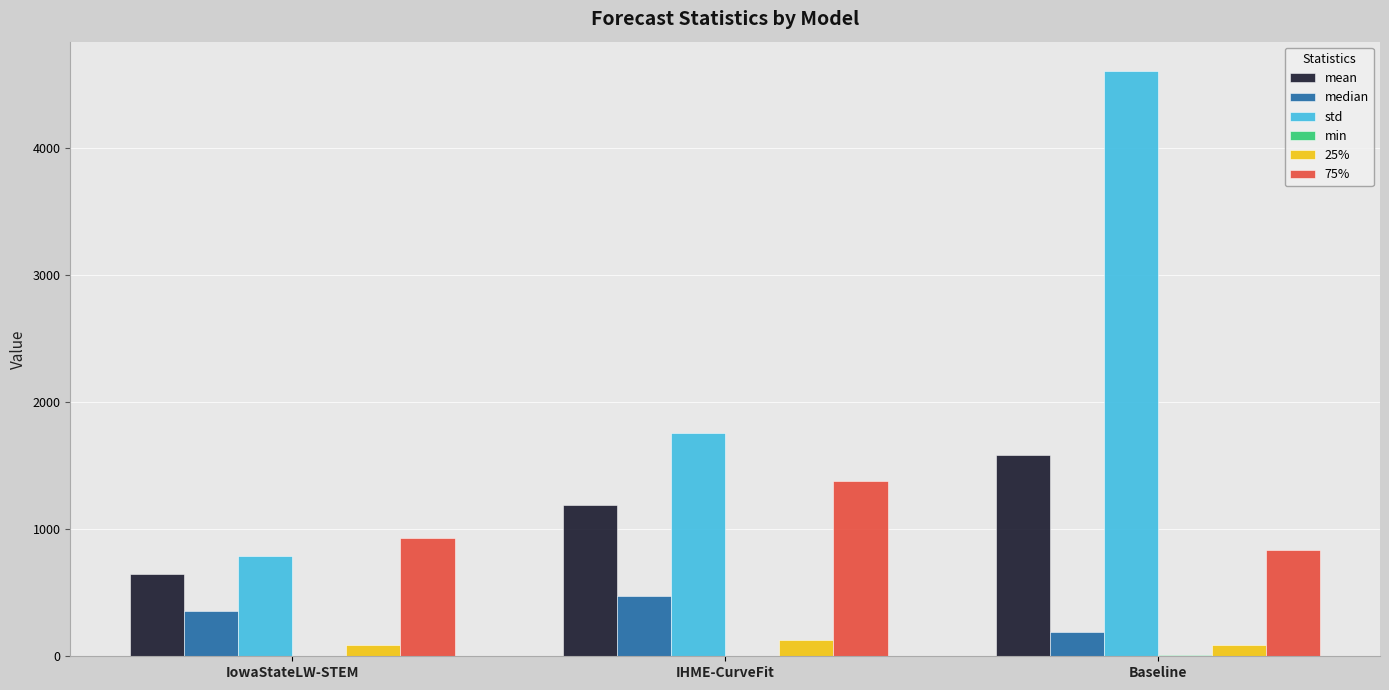

What is the highest value of the 75% series?

1377.2